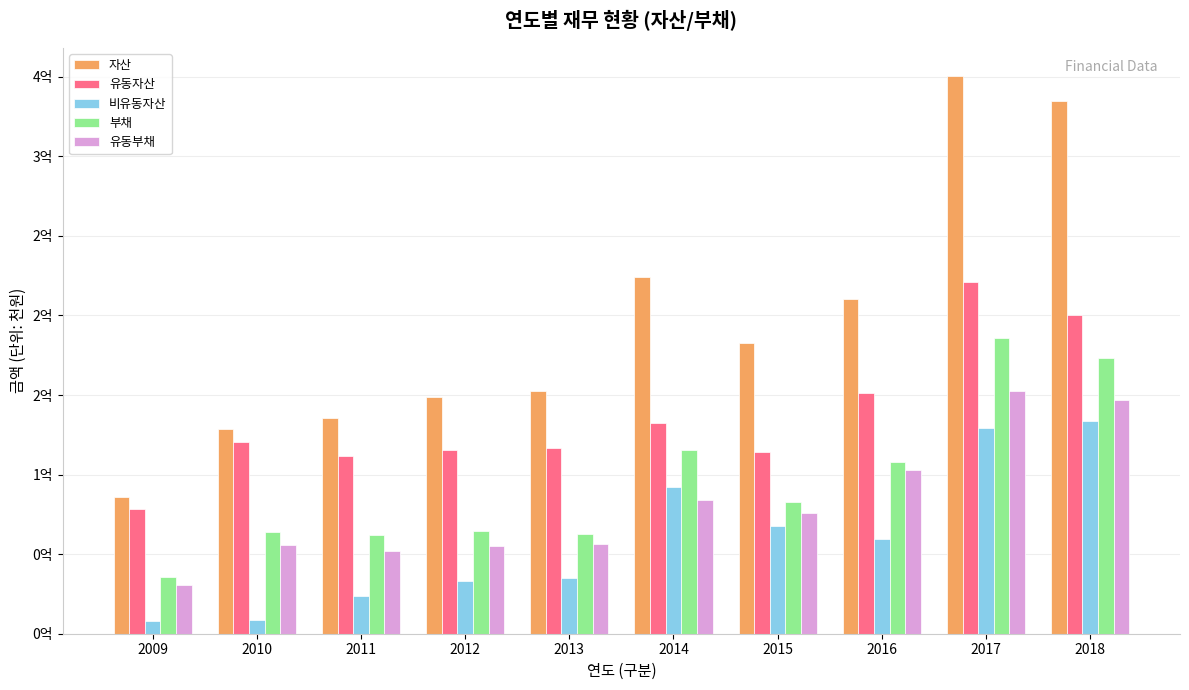

What is the difference between the maximum and minimum values in the 비유동자산 series?

126237374